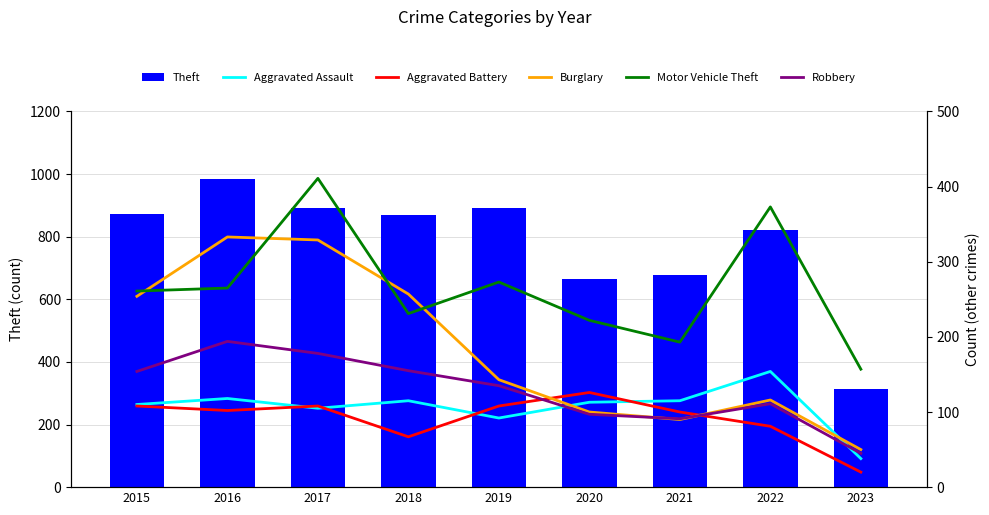

List the labels in order of Burglary value, largest first.

2016, 2017, 2018, 2015, 2019, 2022, 2020, 2021, 2023